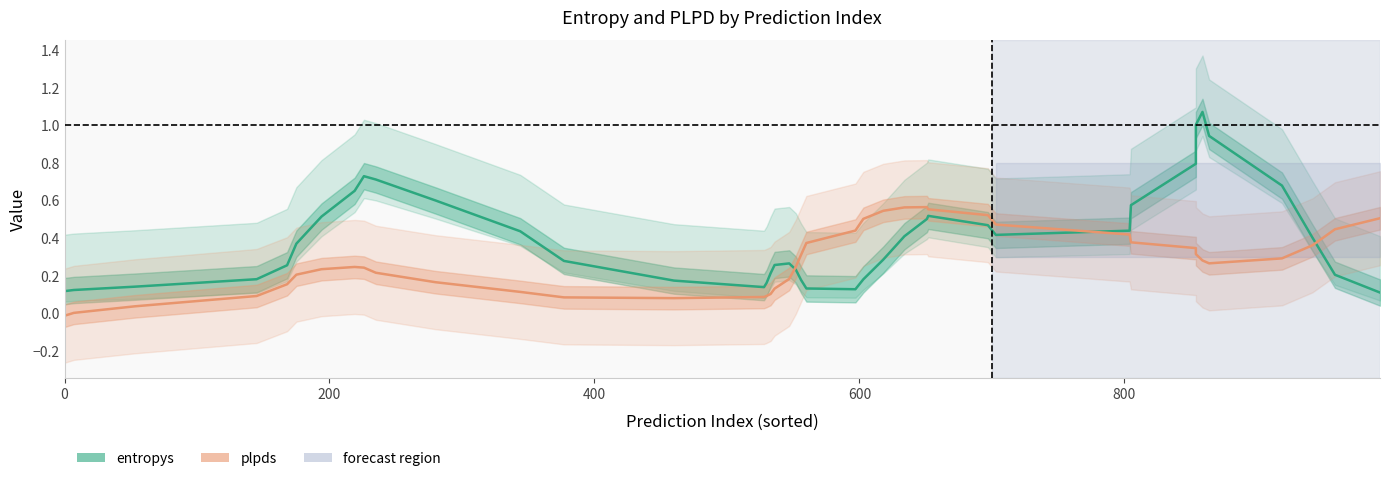

What is the difference between the maximum and minimum values in the entropys series?

1.0